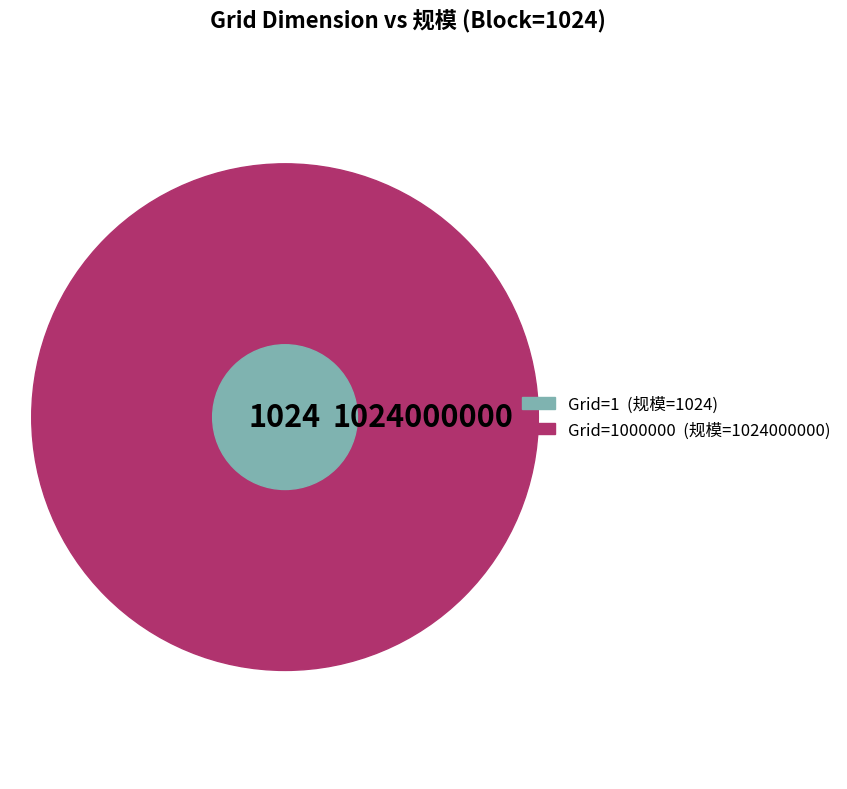

How much of the chart is everything except 1000?

99.9%